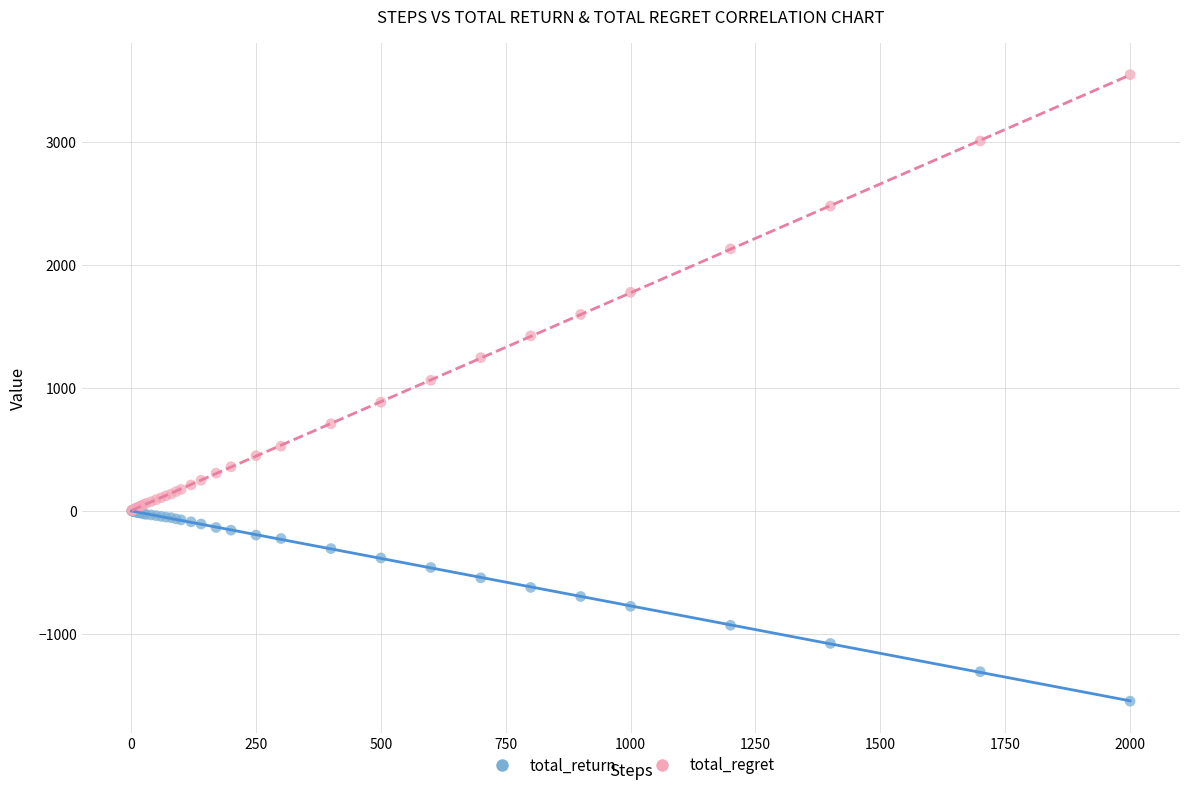

What are all the series names shown in the legend?

total_return, total_regret